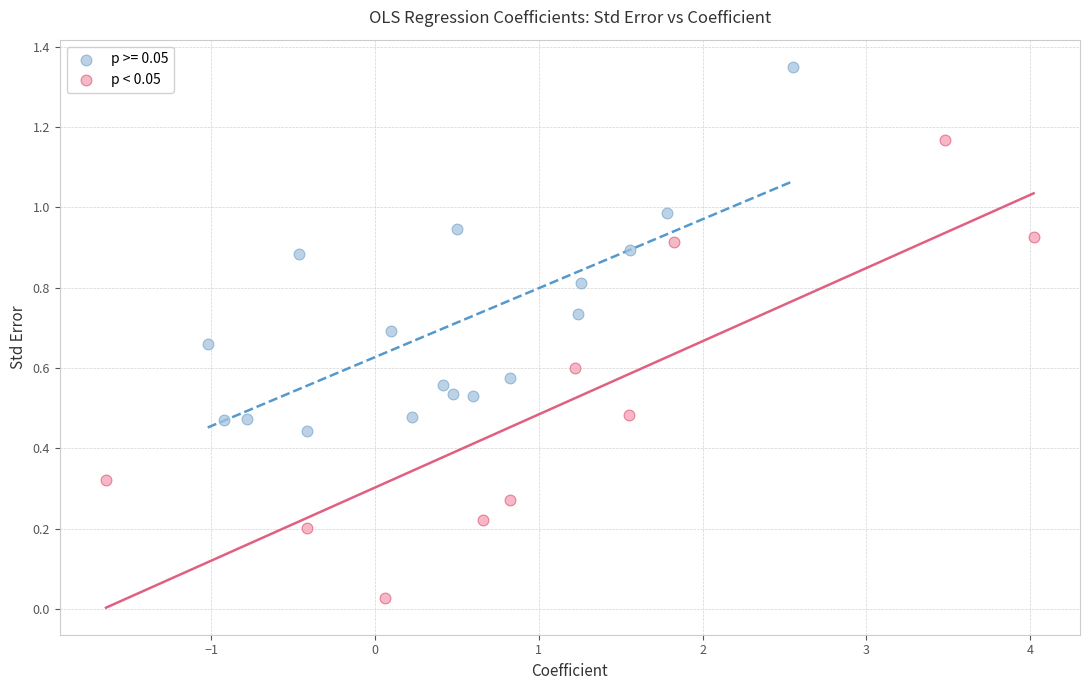

Which series contains the highest Y value?

p >= 0.05